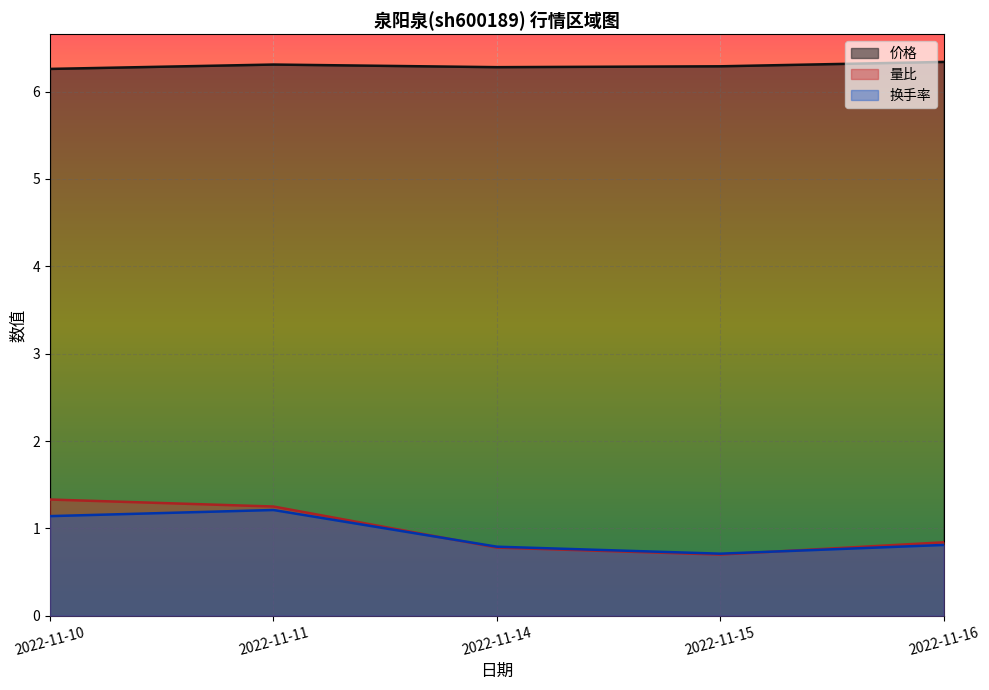

What is the difference between the highest and lowest values at 2022-11-11?

5.1